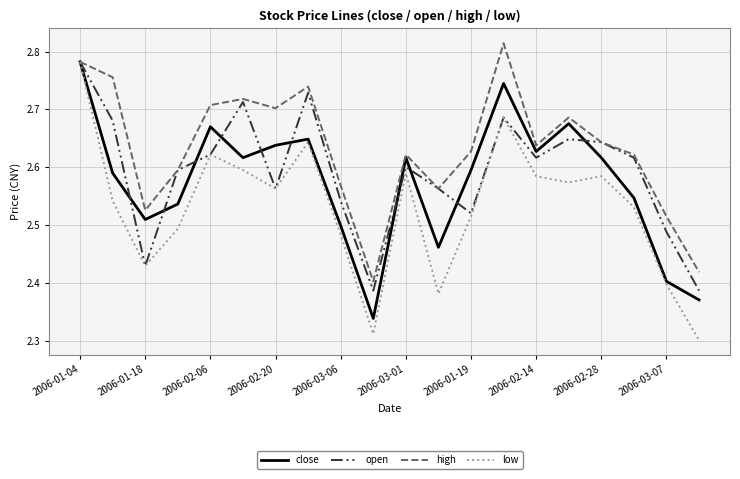

Which series has the largest total across all categories?

high